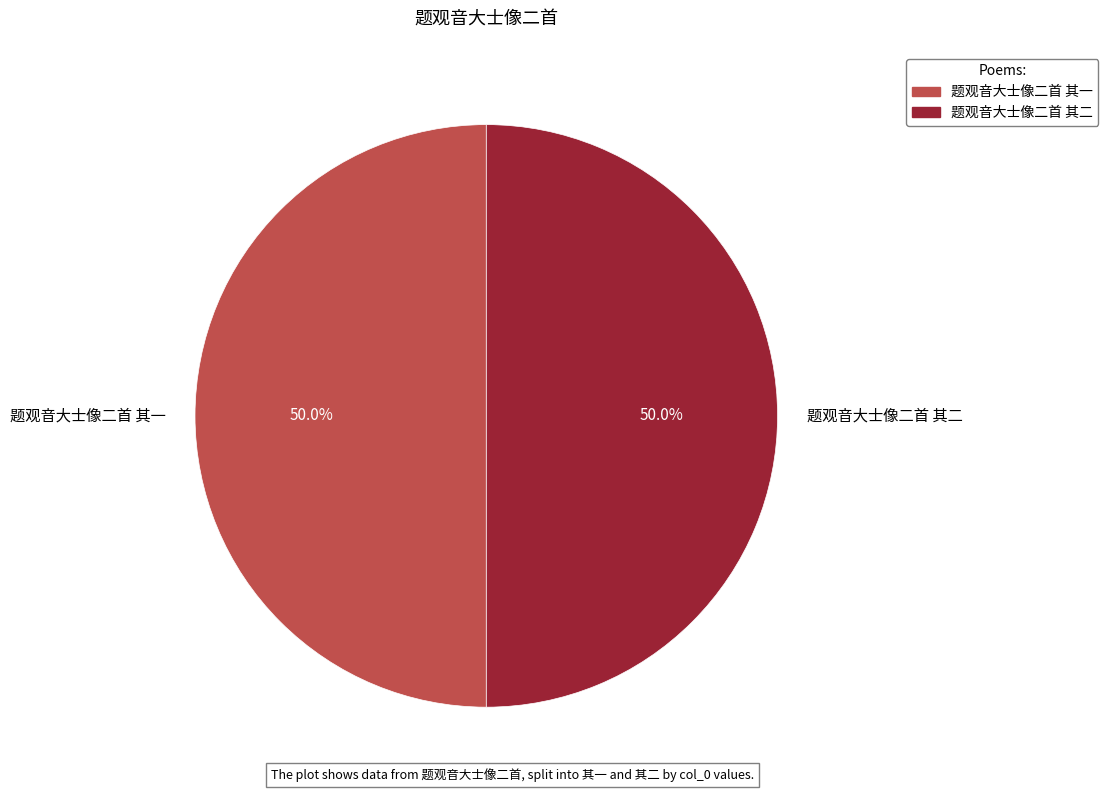

What is the total percentage of 题观音大士像二首 其二 and 题观音大士像二首 其一?

100.0%